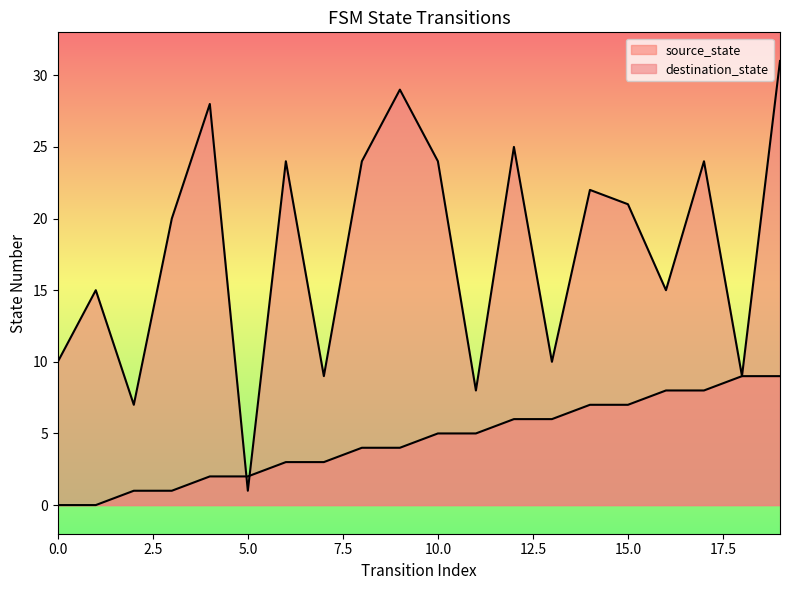

How many lines are shown in the chart?

2